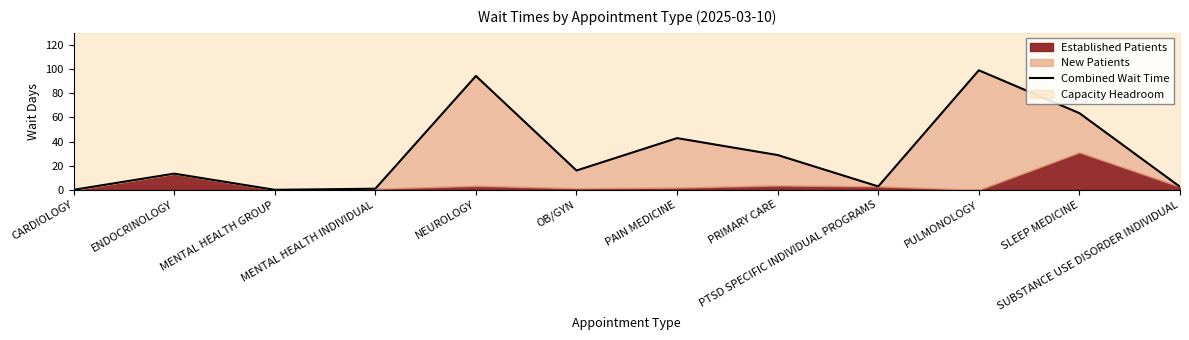

How many values are below 16?

6